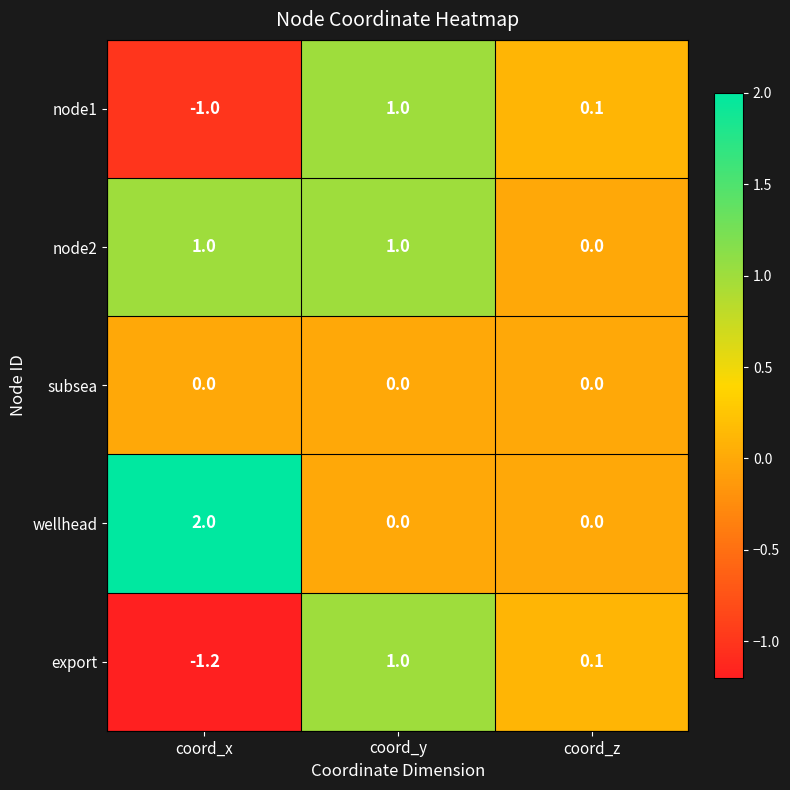

Rank the series at coord_x from highest to lowest value.

wellhead, node2, subsea, node1, export